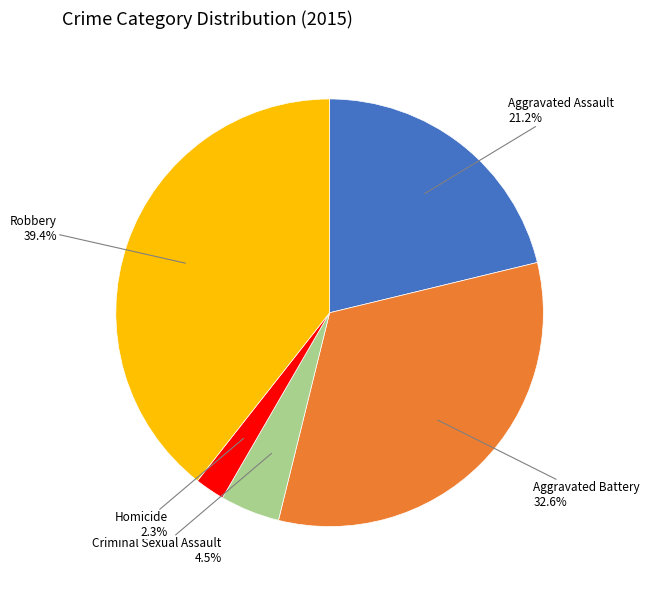

Approximately how many times larger is the value at Homicide compared to Criminal Sexual Assault?

0.5